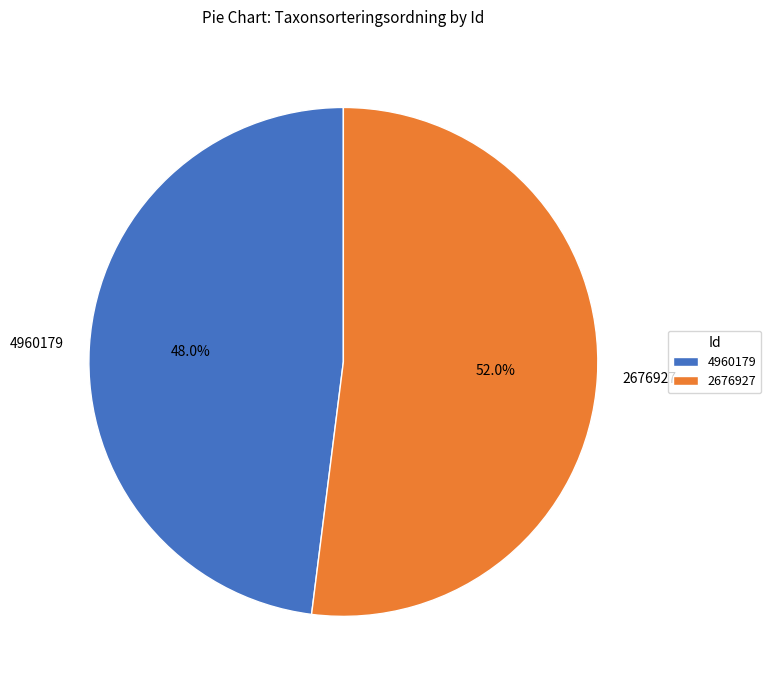

What is the ratio of the value at 2676927 to the value at 4960179?

1.1